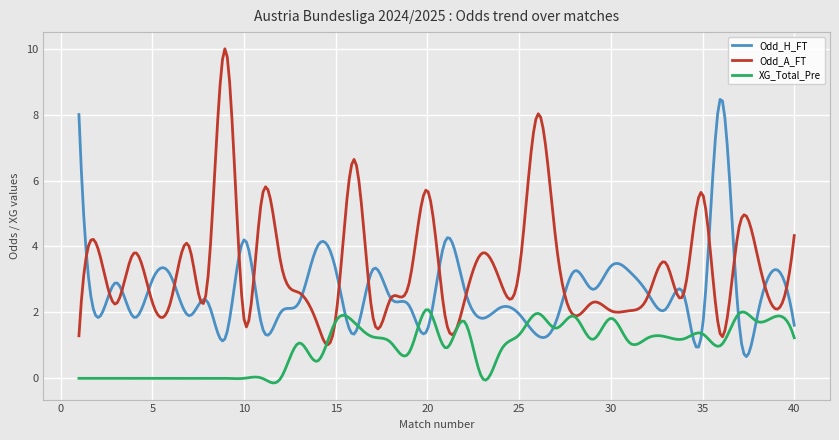

Rank the series by their maximum value, from highest to lowest.

Odd_A_FT, Odd_H_FT, XG_Total_Pre